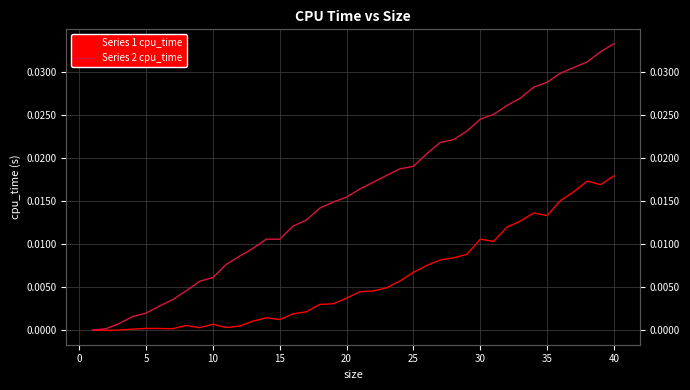

How many intersections are there between Series 2 cpu_time and Series 1 cpu_time?

1